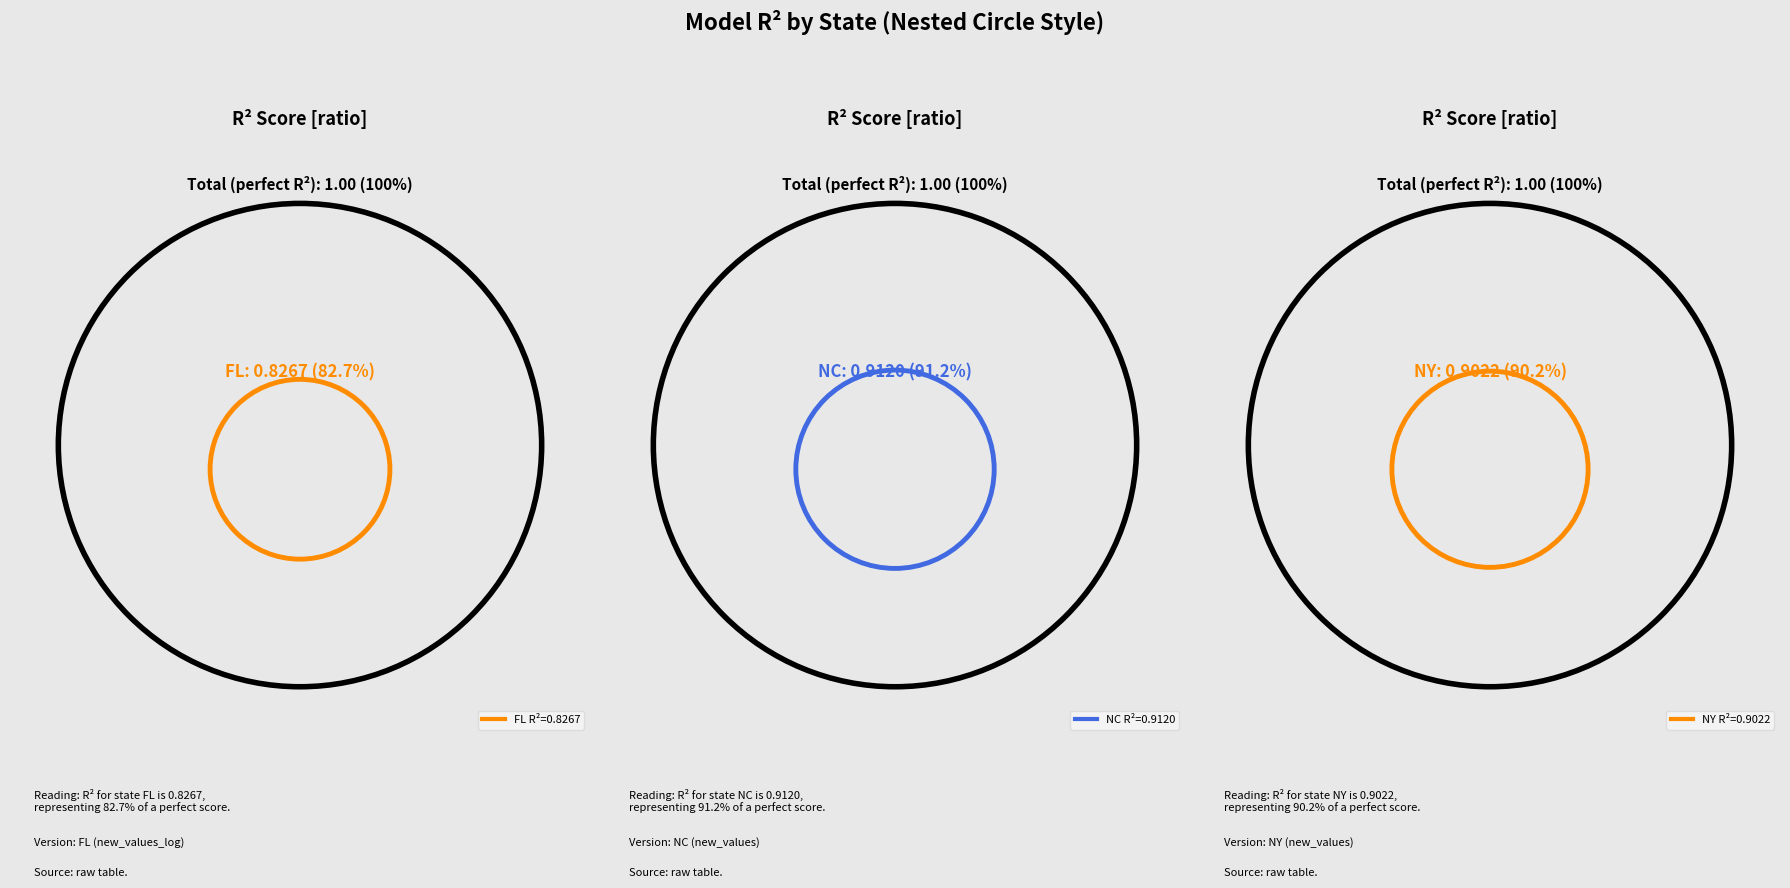

Is SC (new_values) the majority of the pie?

No